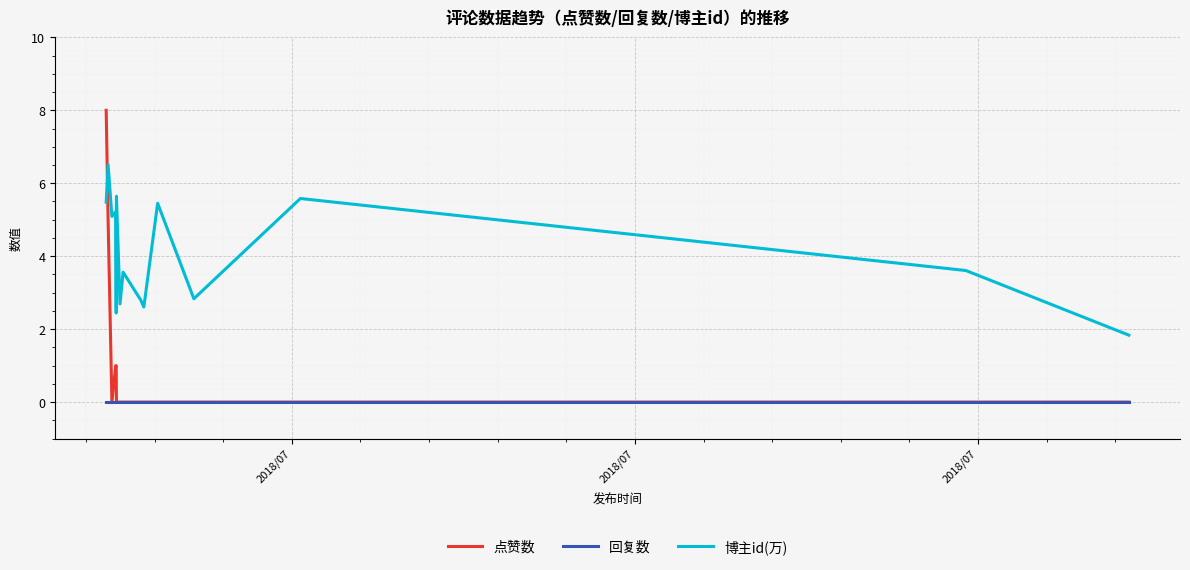

List the series in order of their peak value, lowest first.

回复数, 博主id(万), 点赞数